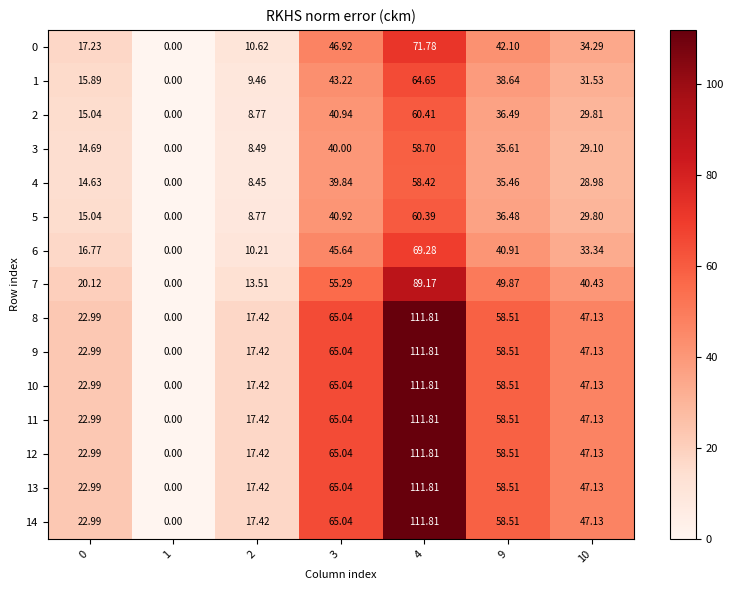

Is the value of 1 at 1 greater than the value of 0 at 2?

No